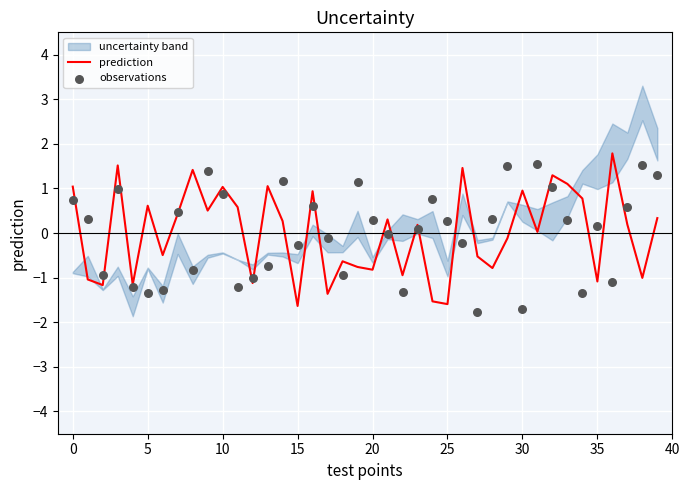

At how many categories does at least one series exceed 0?

31